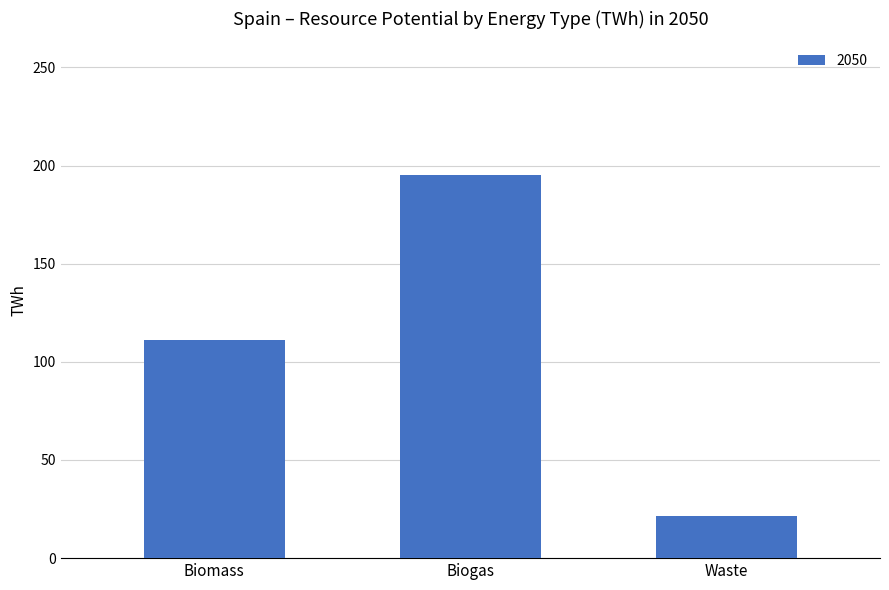

Count the number of data series in this chart.

1